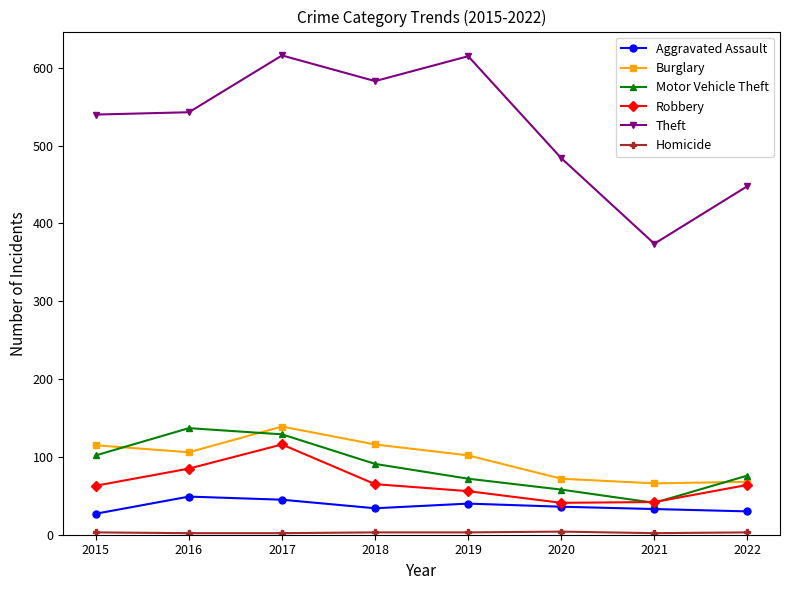

Where is Robbery nearest to the value 78?

2016